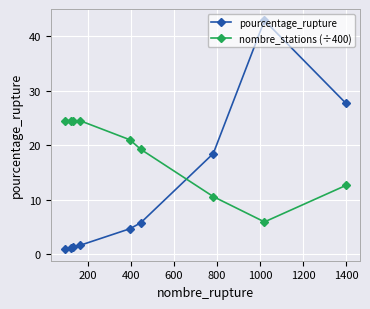

After their last crossing, which series has the higher values: nombre_stations (÷400) or pourcentage_rupture?

pourcentage_rupture